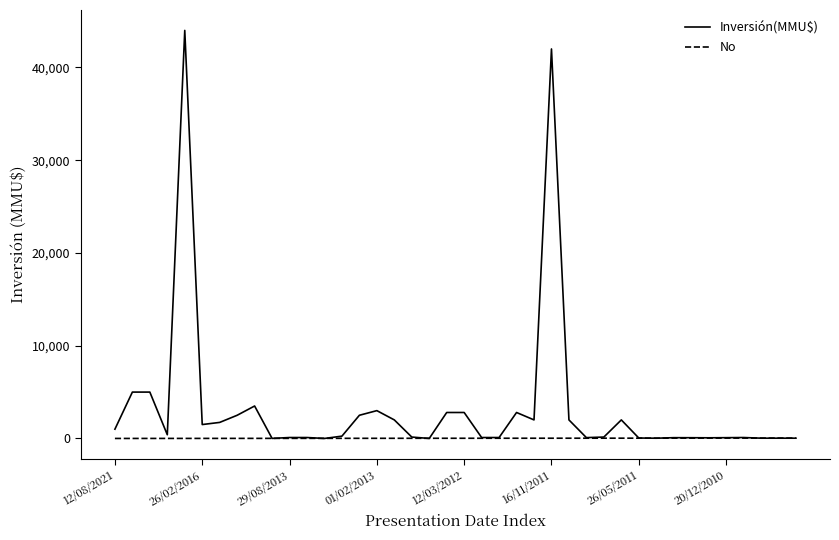

What is the maximum value shown in the chart?

44000